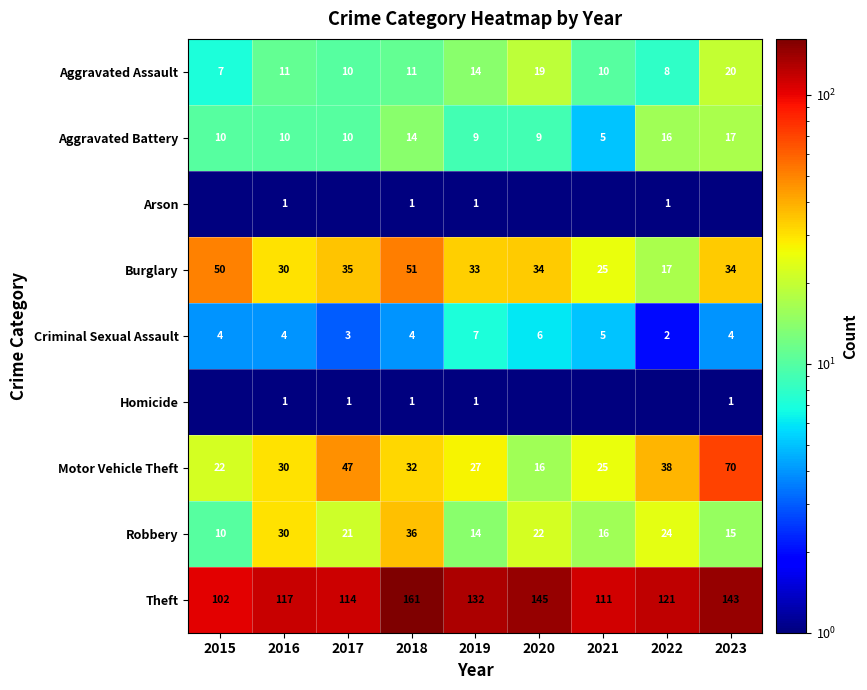

What is the difference between the maximum and second lowest values in the Burglary series?

26.0